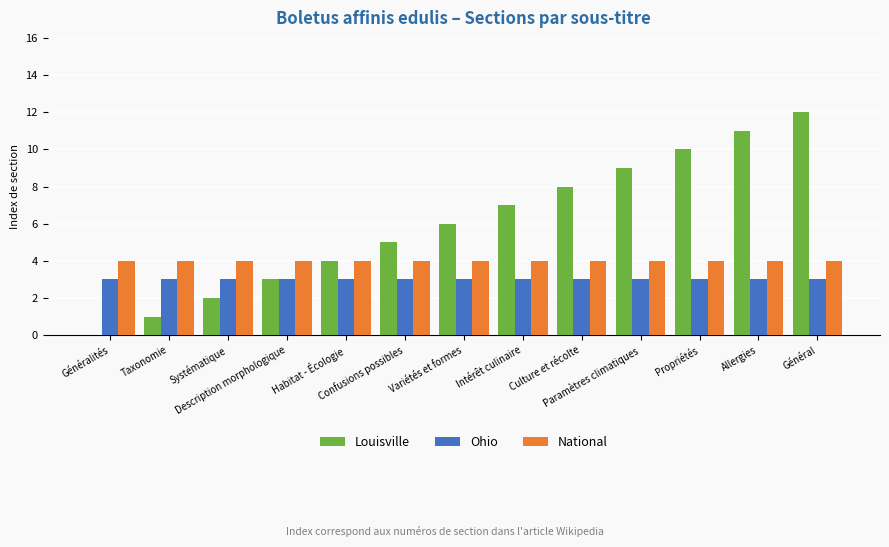

Which series has the largest range (max minus min)?

Louisville